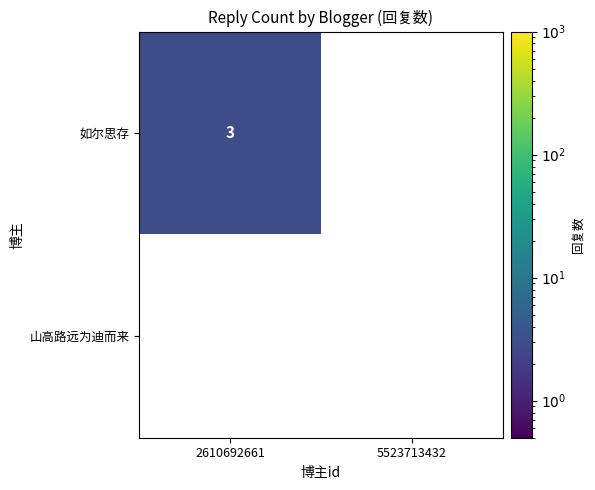

At which label is 如尔思存 closest to 1?

5523713432